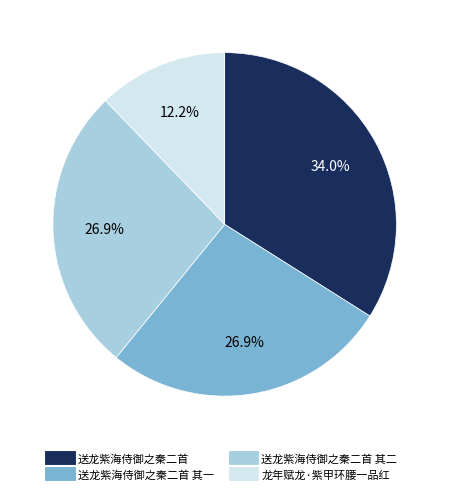

Does any single category account for the majority?

No